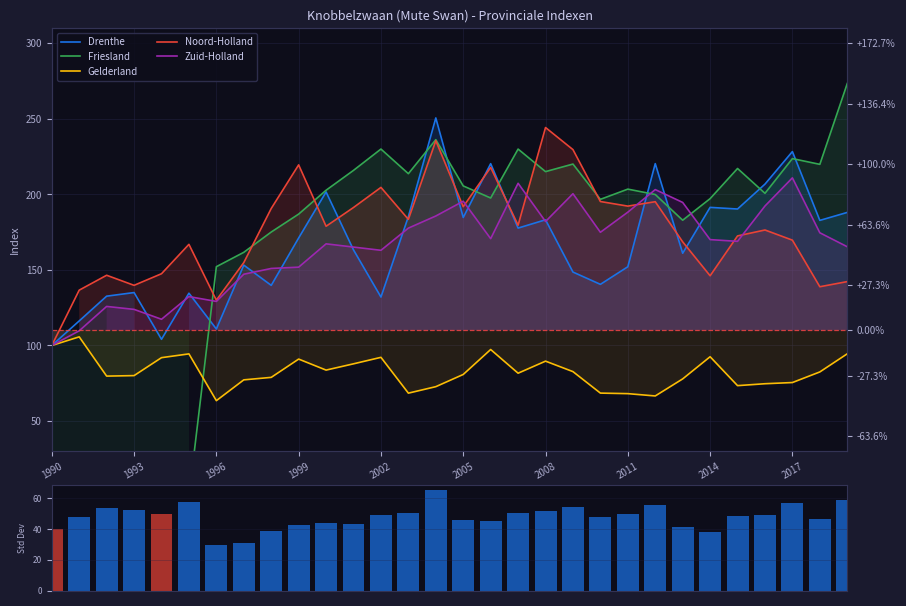

What is the difference between the second highest and second lowest values in the Zuid-Holland series?

97.7